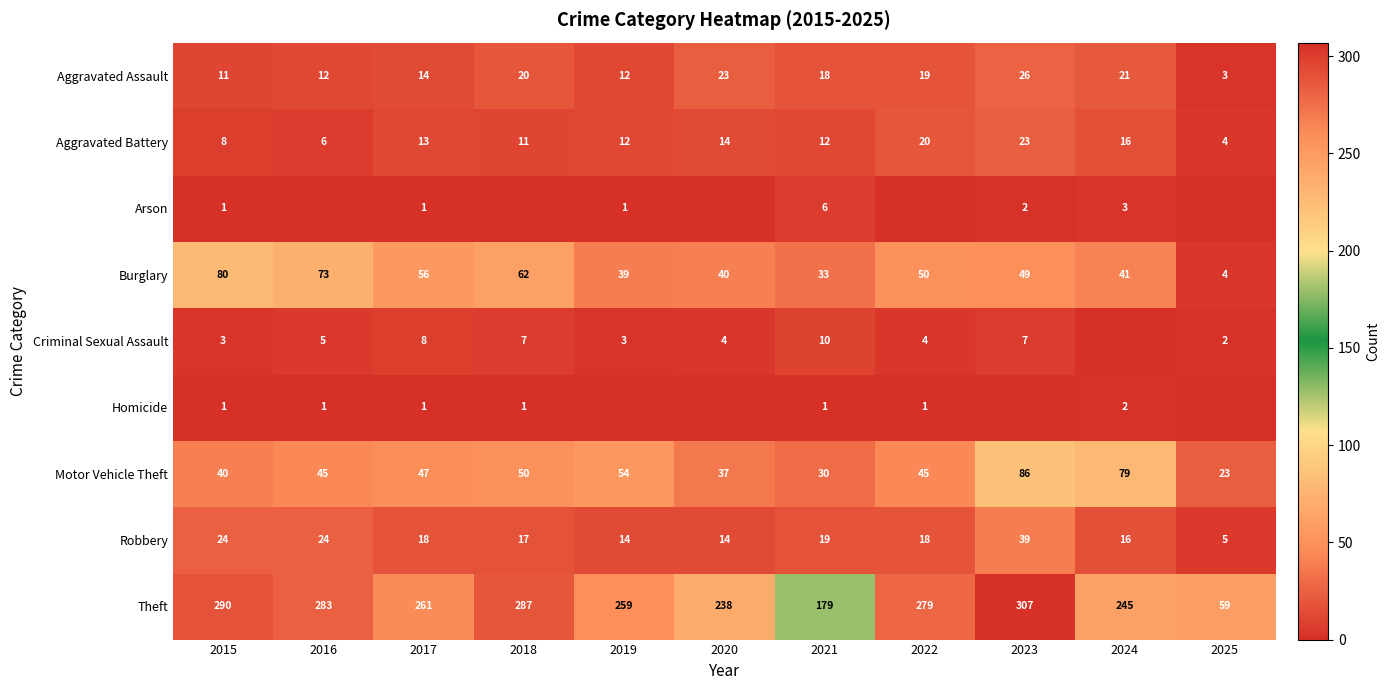

At which label is Theft closest to 183?

2021